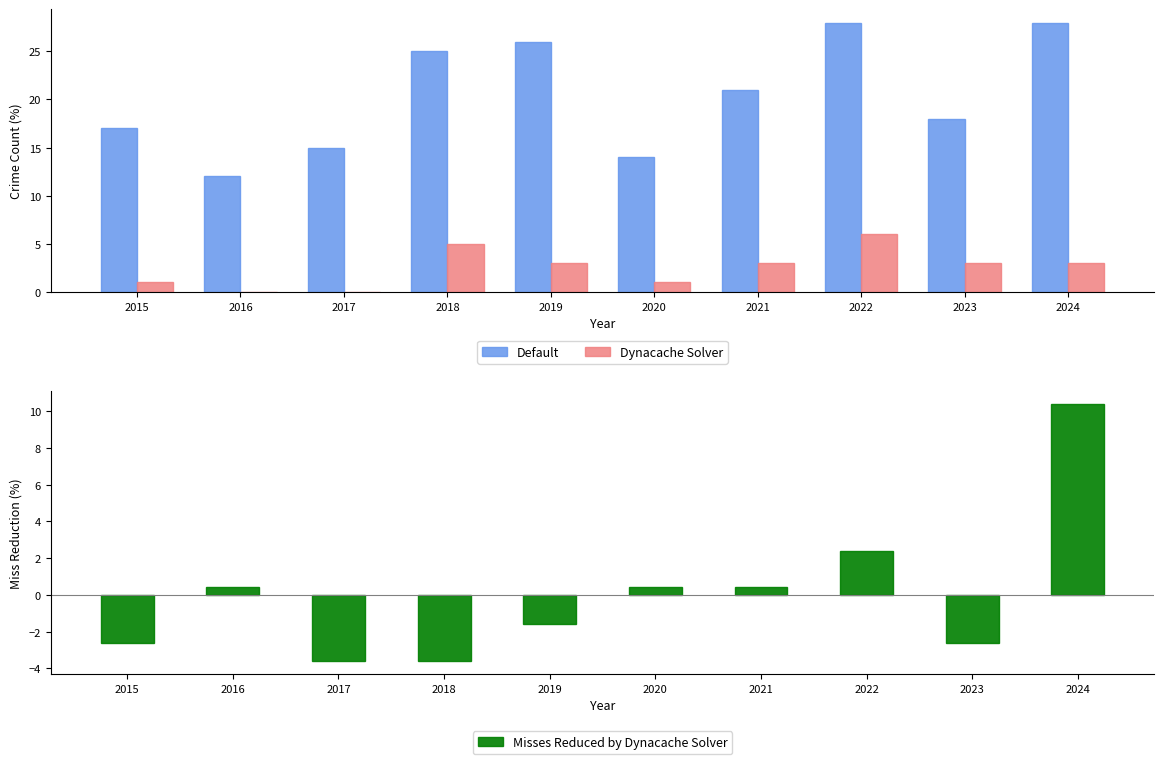

How many groups of bars are there?

10